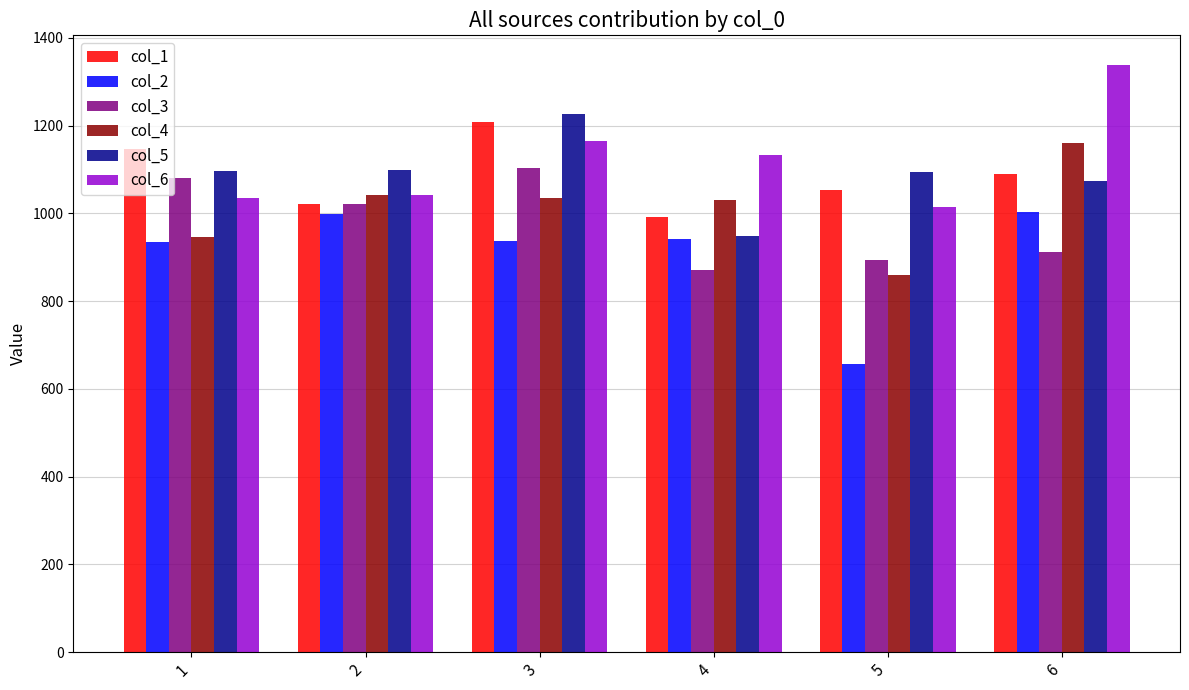

Where does the col_6 series first go above 1134?

3